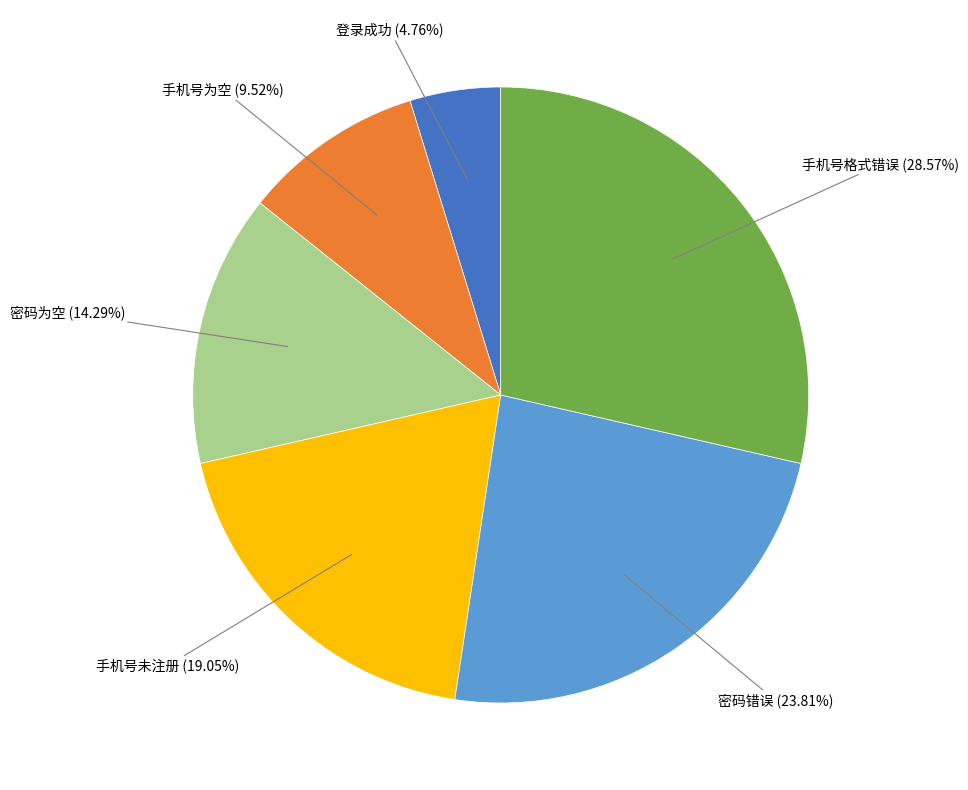

The 手机号格式错误 slice represents 21% of the pie. True or false?

False